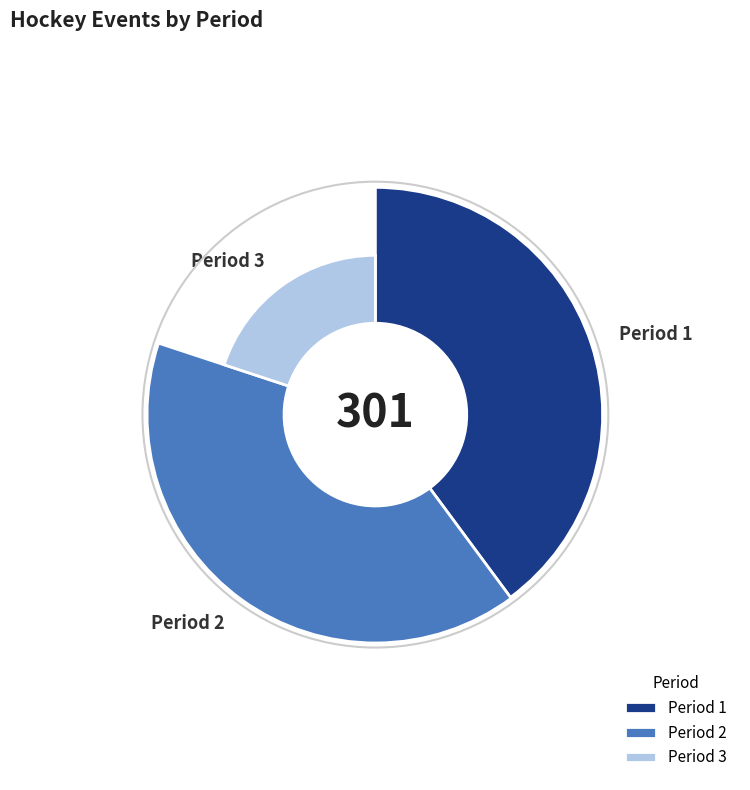

What percentage is NOT represented by Period 1?

60.1%